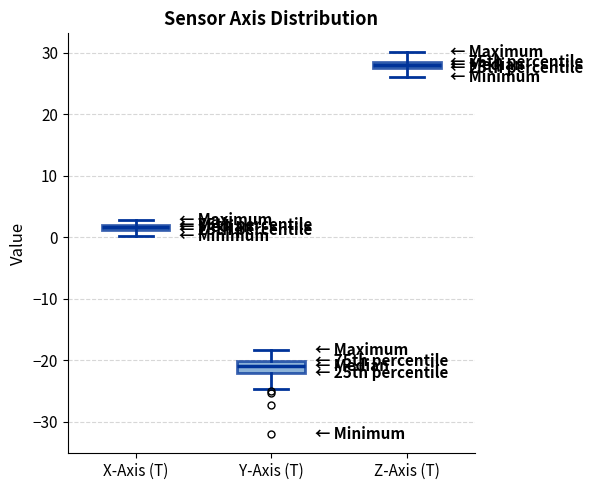

Which box has the highest median line?

Z-Axis (T)